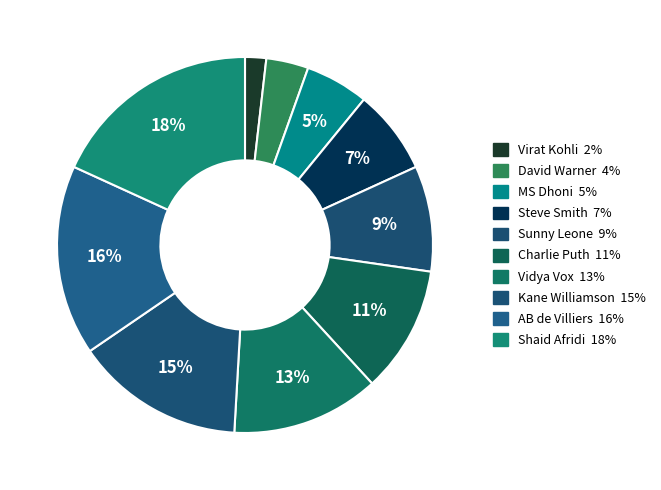

Is it true that Charlie Puth is 11% of the pie?

True